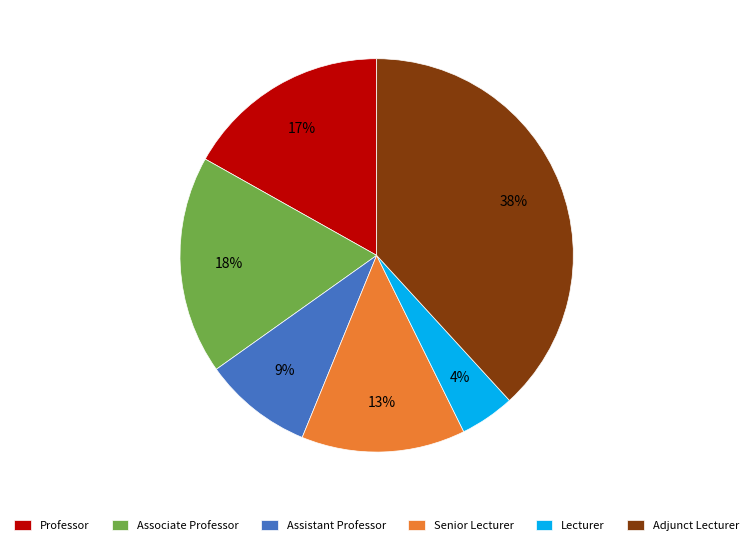

Does Associate Professor account for over 50% of the chart?

No